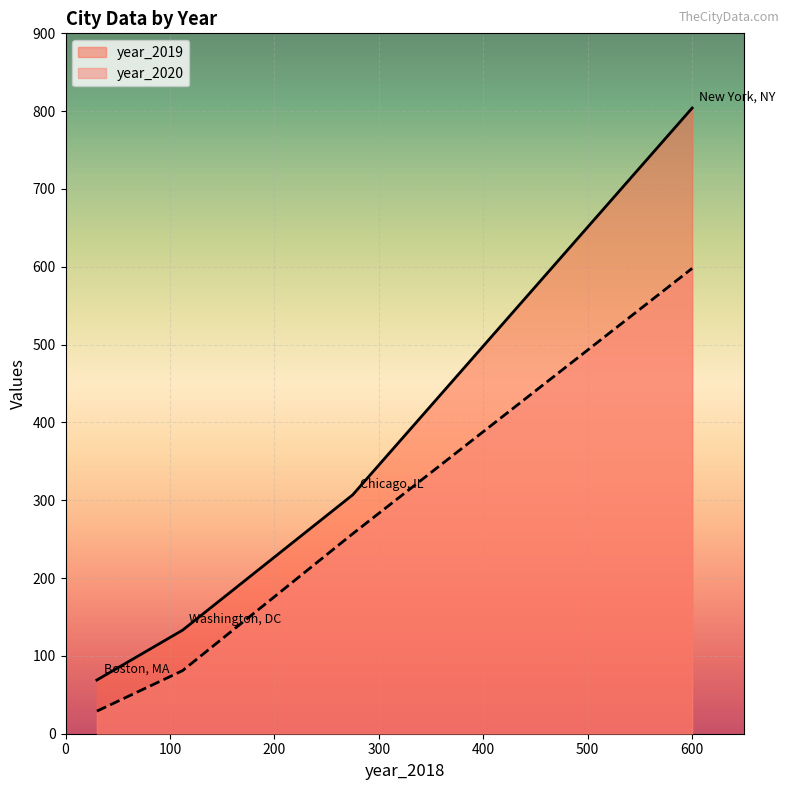

Which series has the widest spread of values?

year_2019